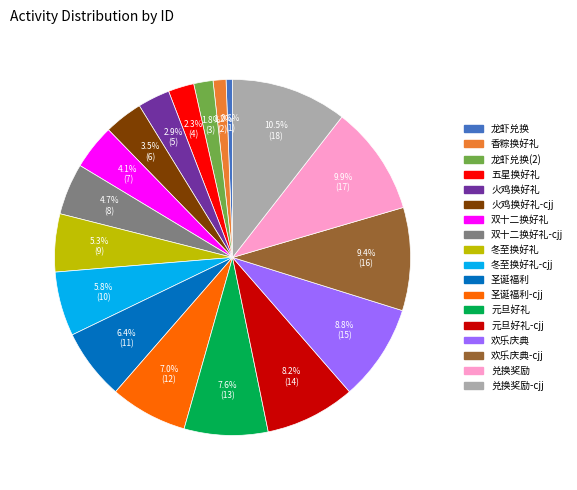

Which slice is the largest?

兑换奖励-cjj